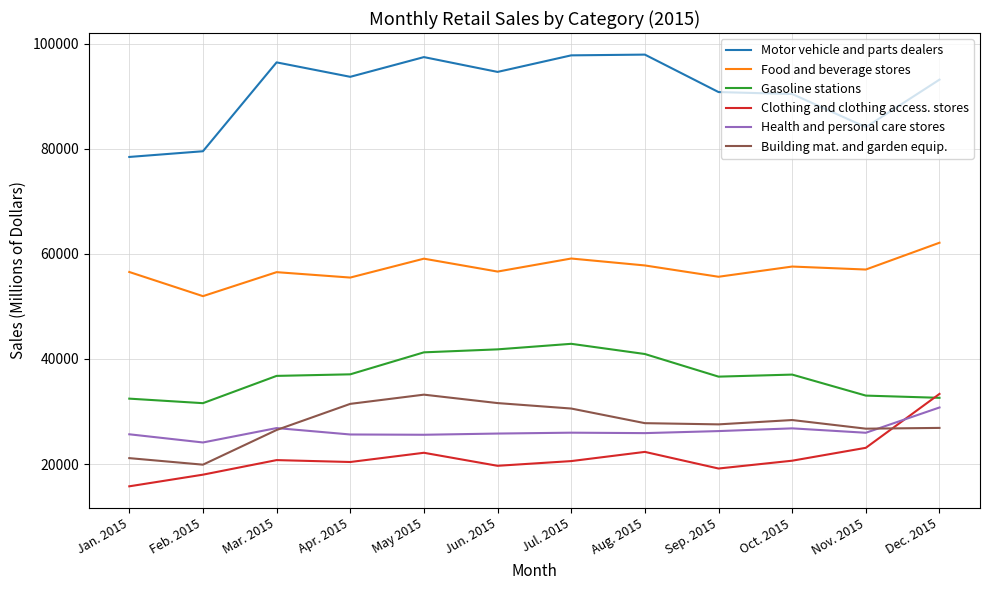

What is the total value across all series at Sep. 2015?

256007